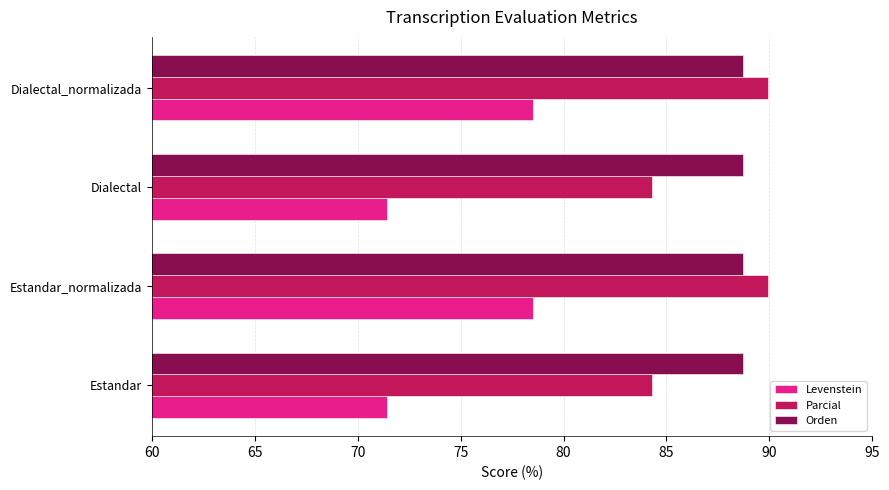

Which series has the widest spread of values?

Levenstein